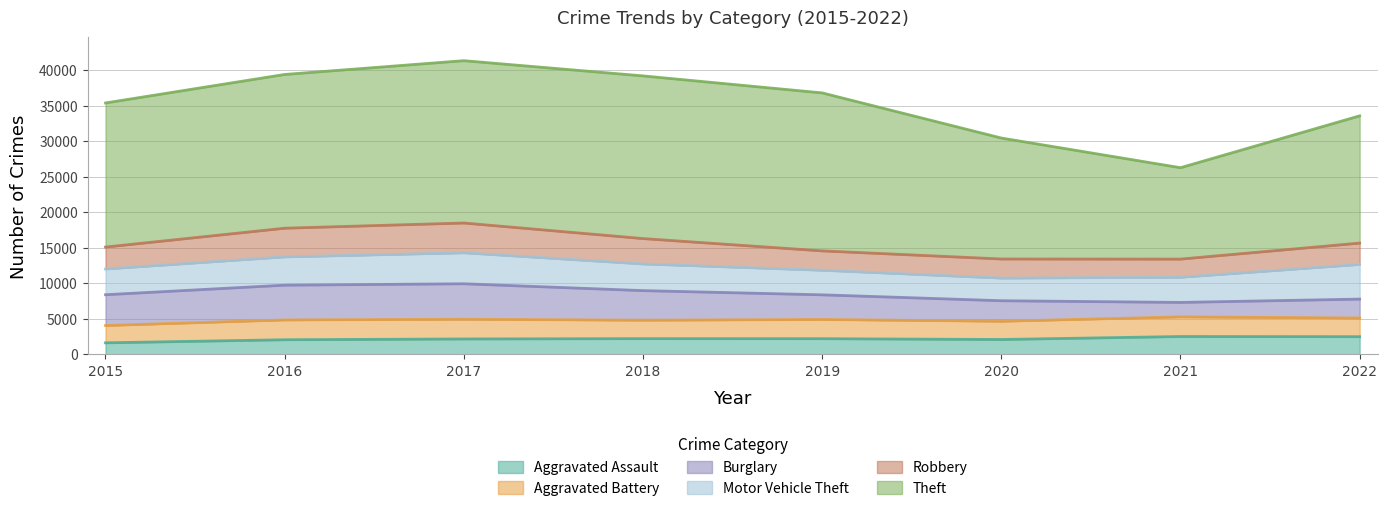

Rank the series at 2017 from highest to lowest value.

Theft, Burglary, Motor Vehicle Theft, Robbery, Aggravated Battery, Aggravated Assault